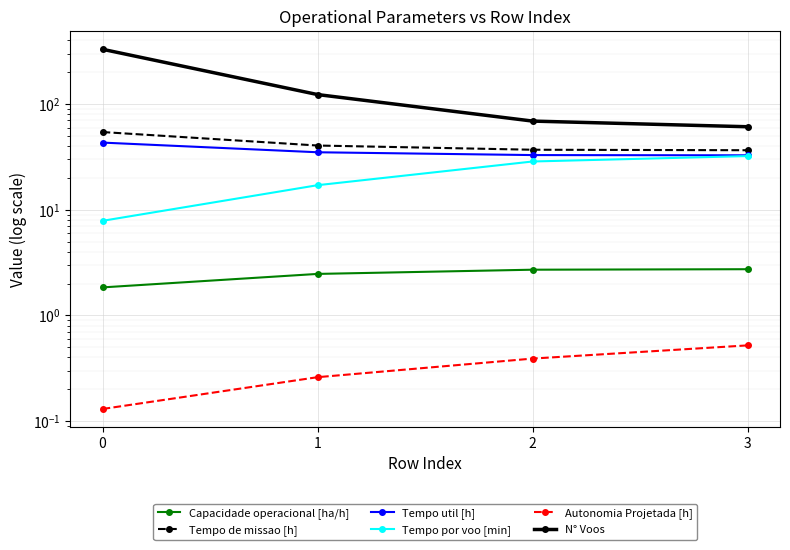

True or false: Capacidade operacional [ha/h] has a value of 2.7 at 2.

True